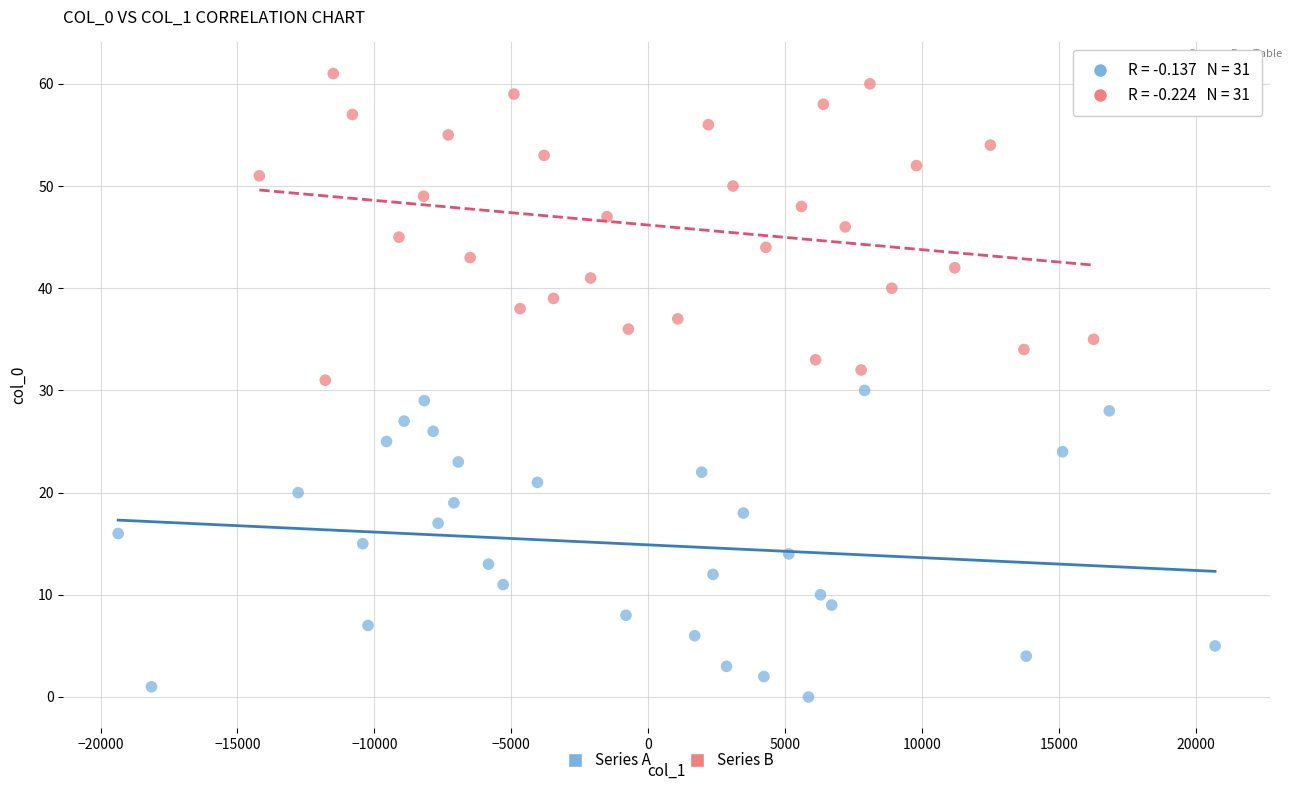

Which series contains the lowest Y value?

Series A